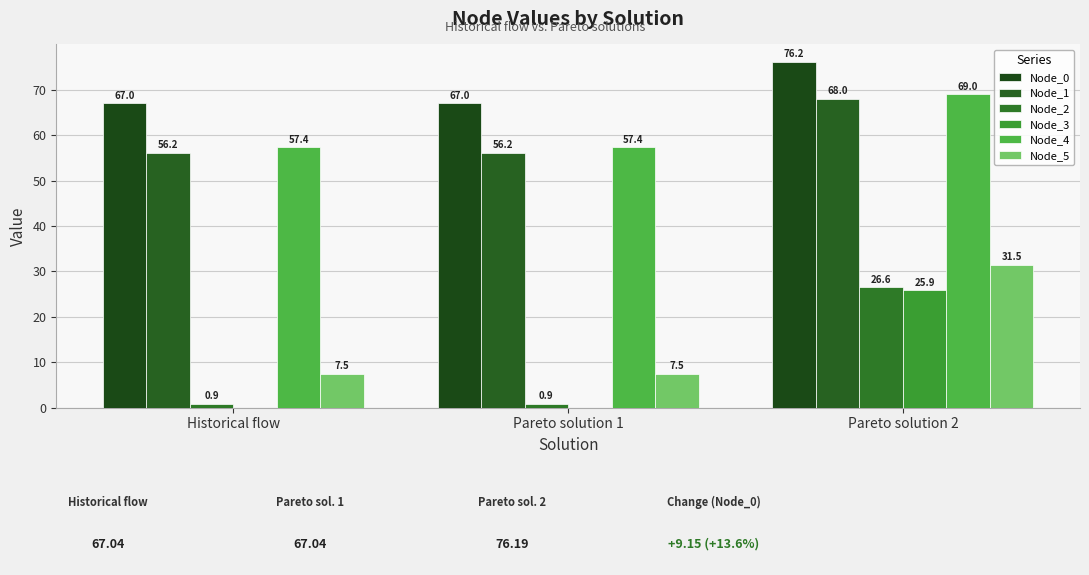

What is the label of the 2nd bar from the right?

Pareto solution 1